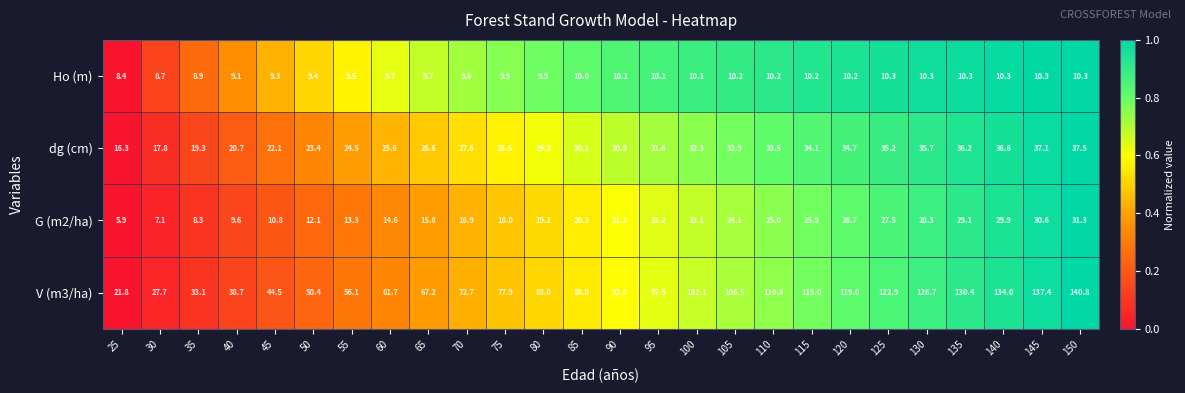

At 85, list the series in order from smallest to largest.

Ho (m), G (m2/ha), dg (cm), V (m3/ha)